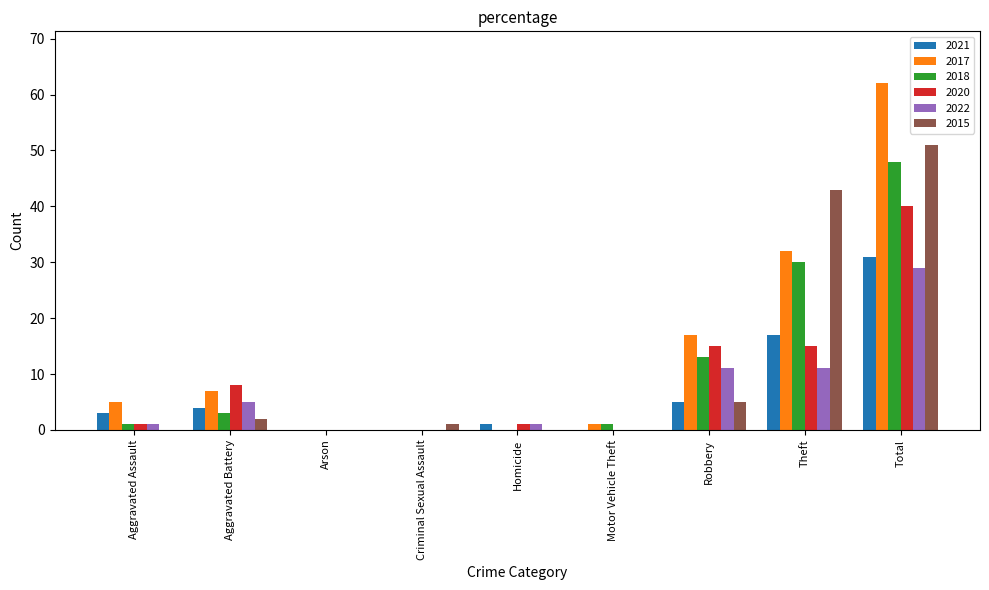

Which series has the widest spread of values?

2017